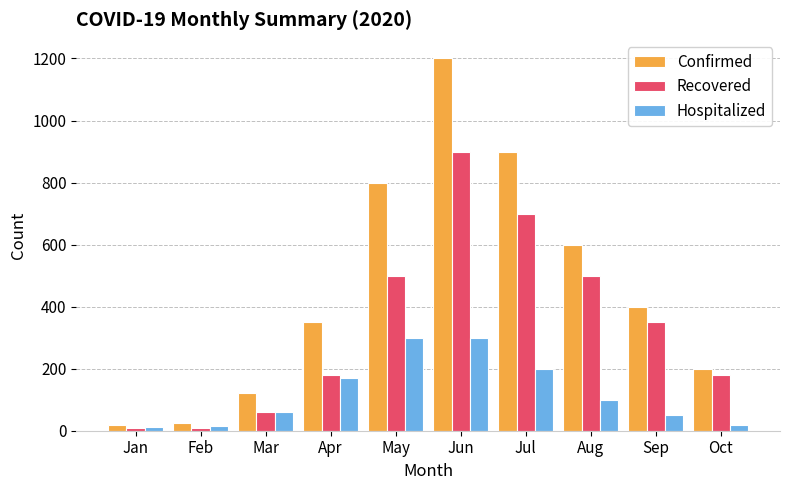

What is the spread (max minus min) of values at Jan?

11